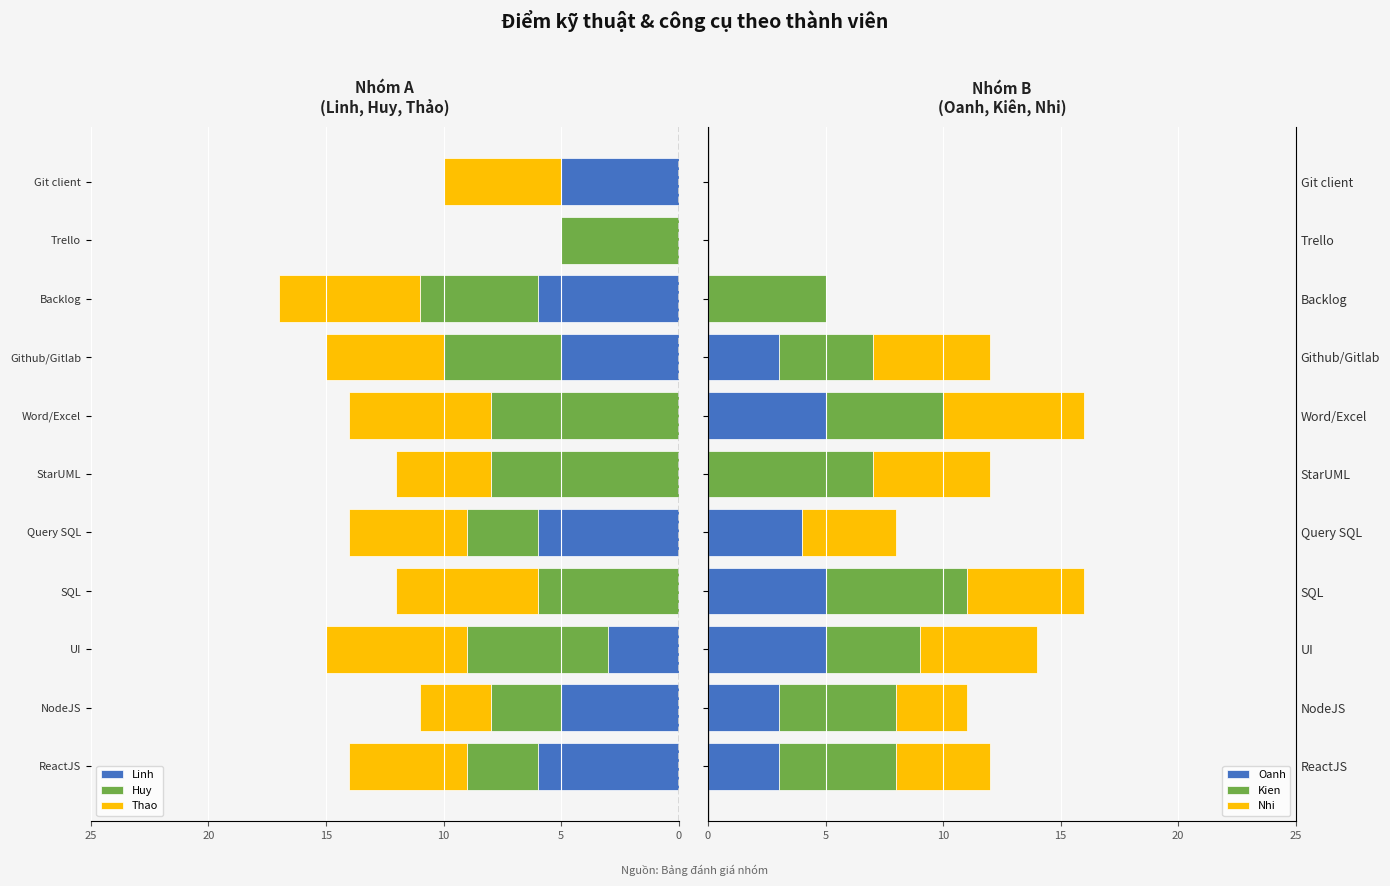

What is the maximum value for Linh?

6